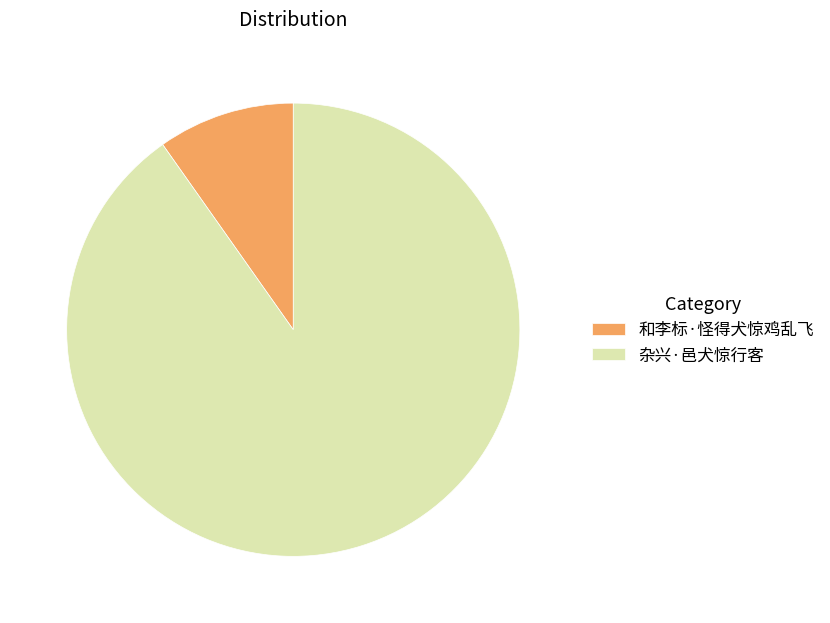

Do 杂兴·邑犬惊行客 and 和李标·怪得犬惊鸡乱飞 together represent more than half of the pie?

Yes